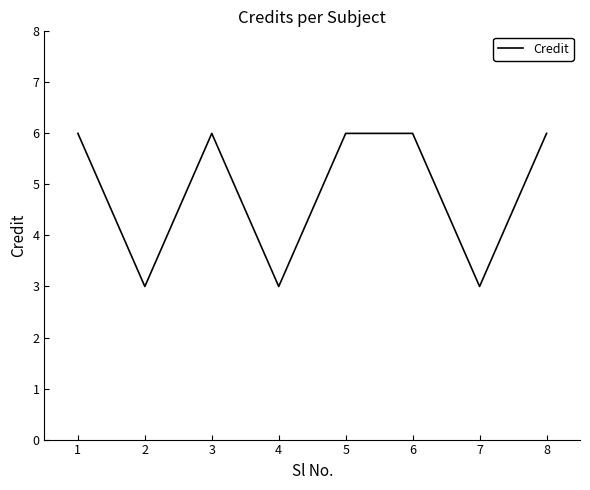

Approximately how many times larger is the value at 2 compared to 1?

0.5